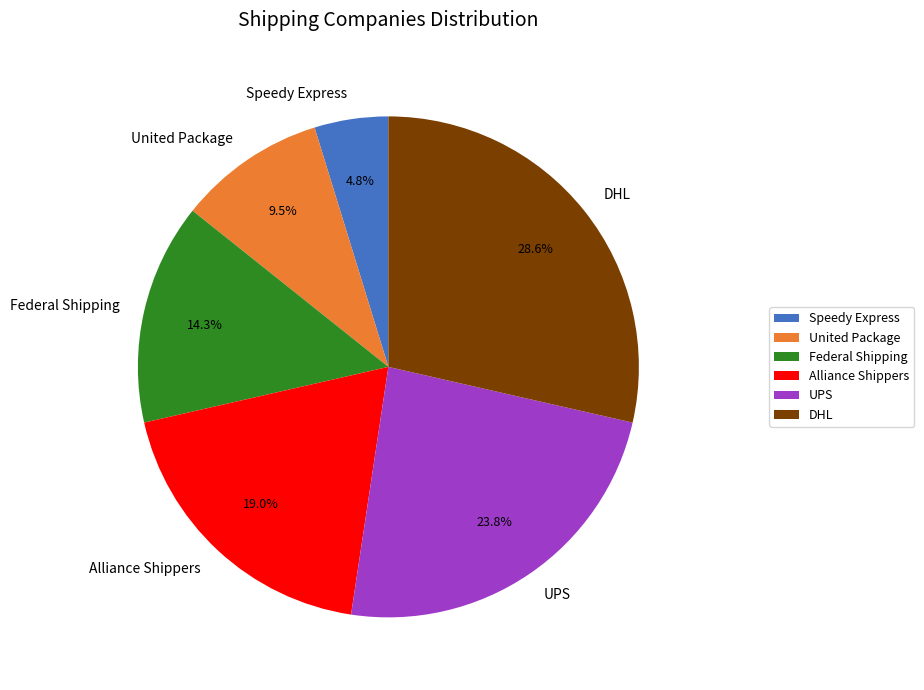

Rank the categories by value from highest to lowest.

DHL, UPS, Alliance Shippers, Federal Shipping, United Package, Speedy Express